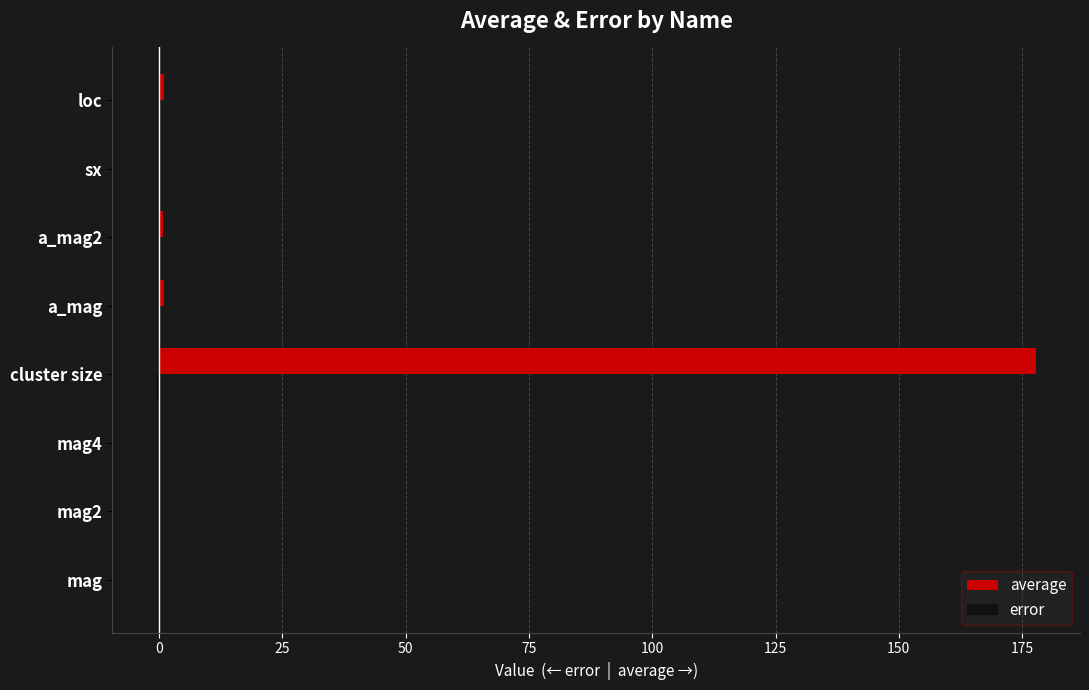

Which category has the highest value across all series?

cluster size